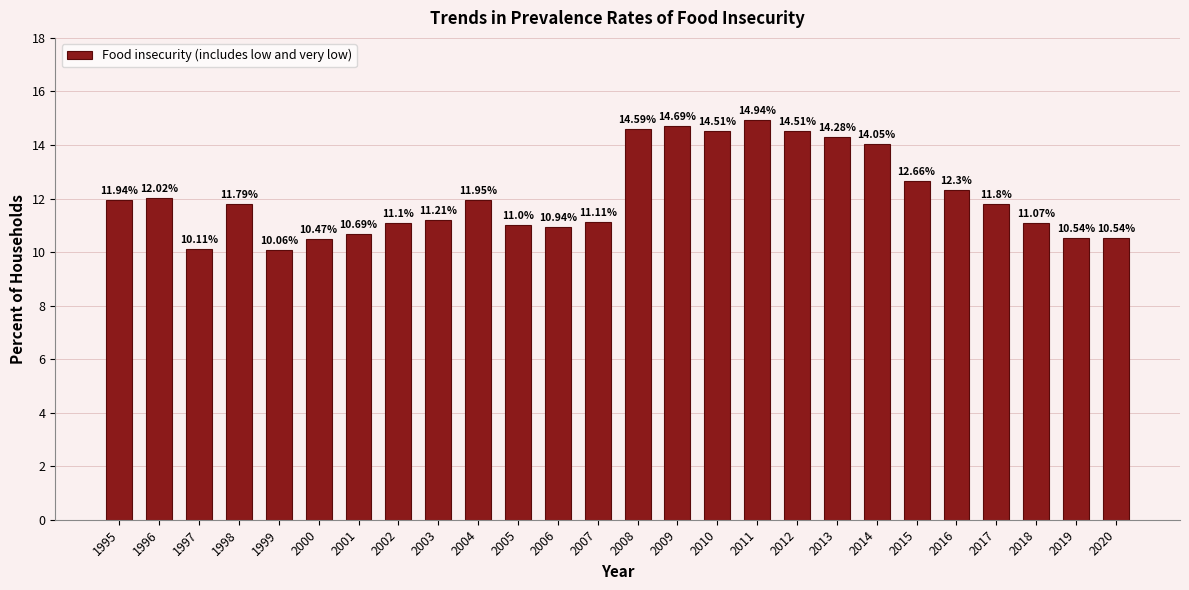

What is the change in value from 2016 to 2018?

-1.2